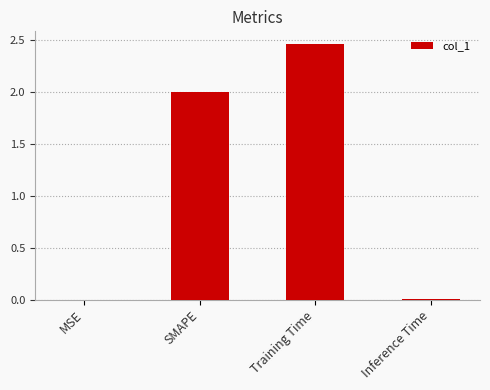

Which category has the highest value across all series?

Training Time